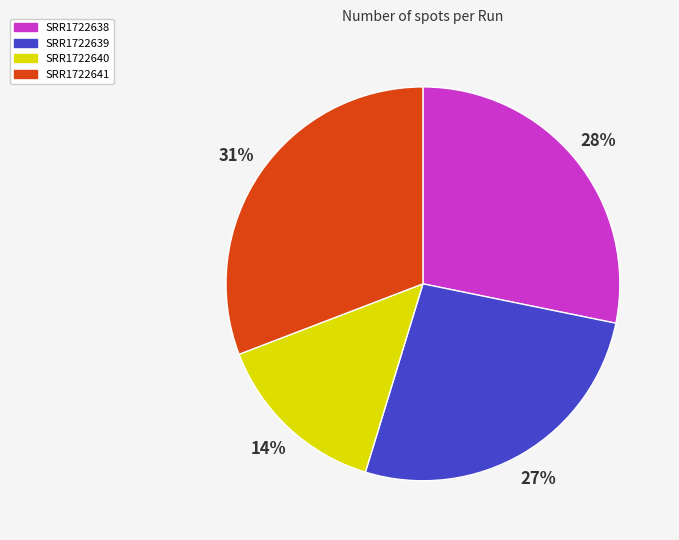

To the nearest percent, what is the difference between the SRR1722638 and SRR1722641 slice percentages?

3%